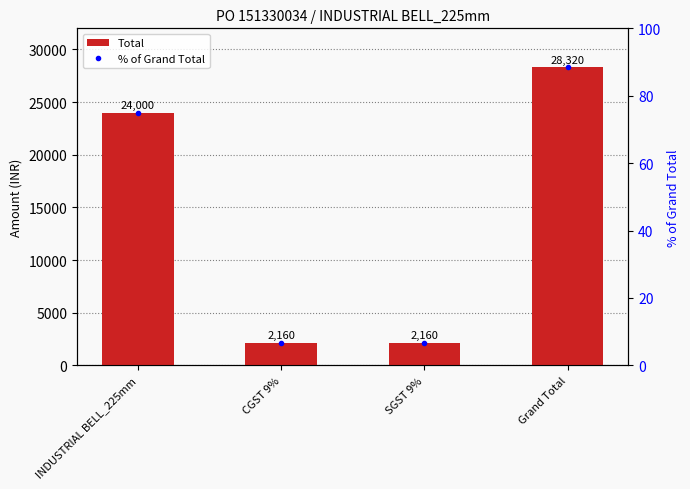

What are all the series names shown in the legend?

Total, % of Grand Total